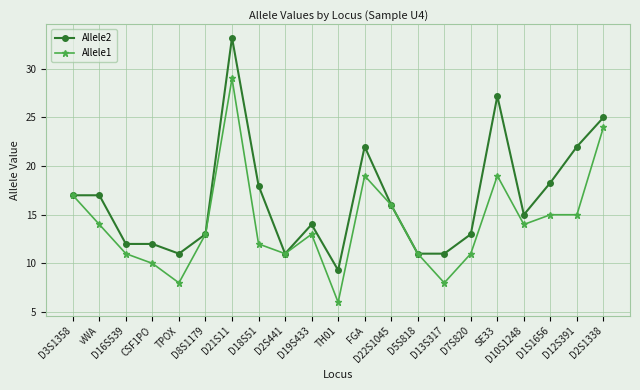

True or false: Allele1 has more than 2 interior local peaks.

True